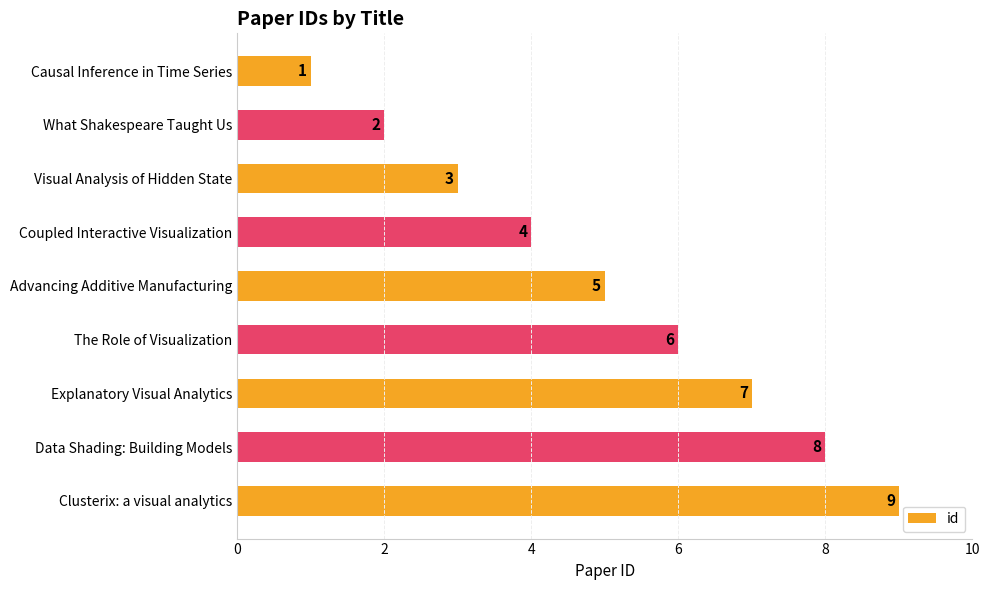

How many series are shown in this chart?

1